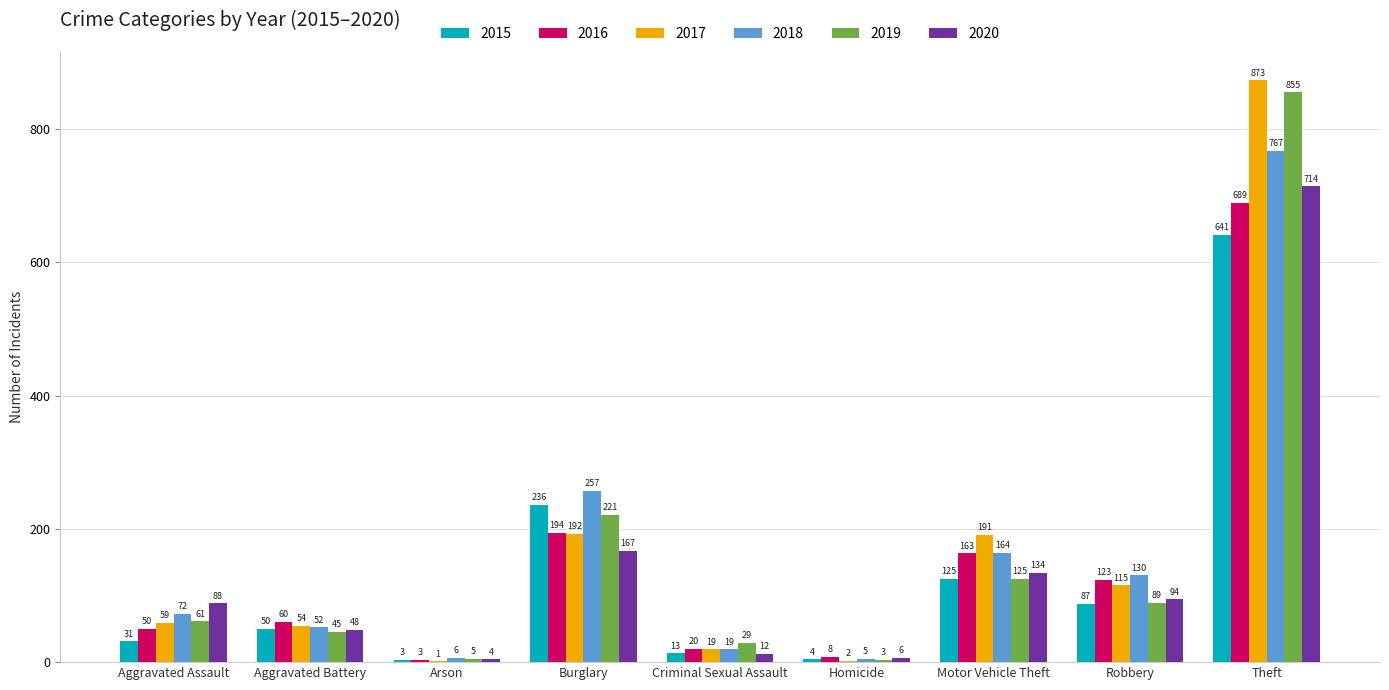

What is the approximate value of 2017 at Aggravated Assault?

59